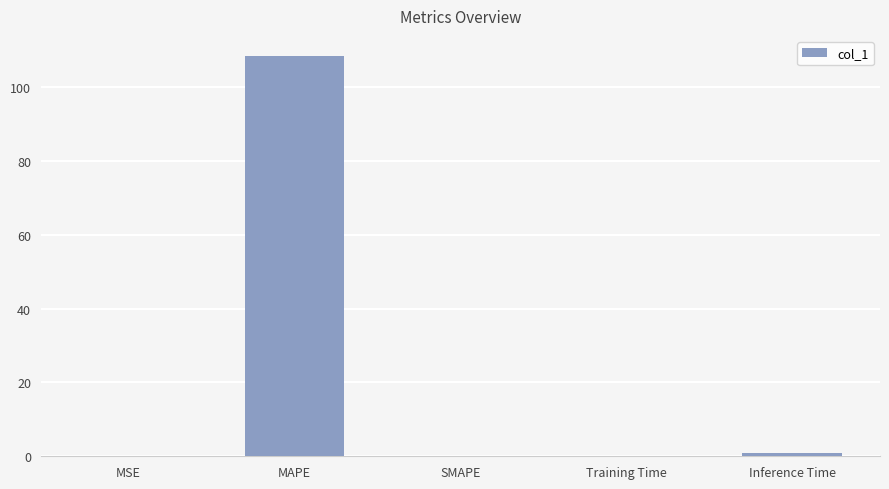

Count the number of data series in this chart.

1